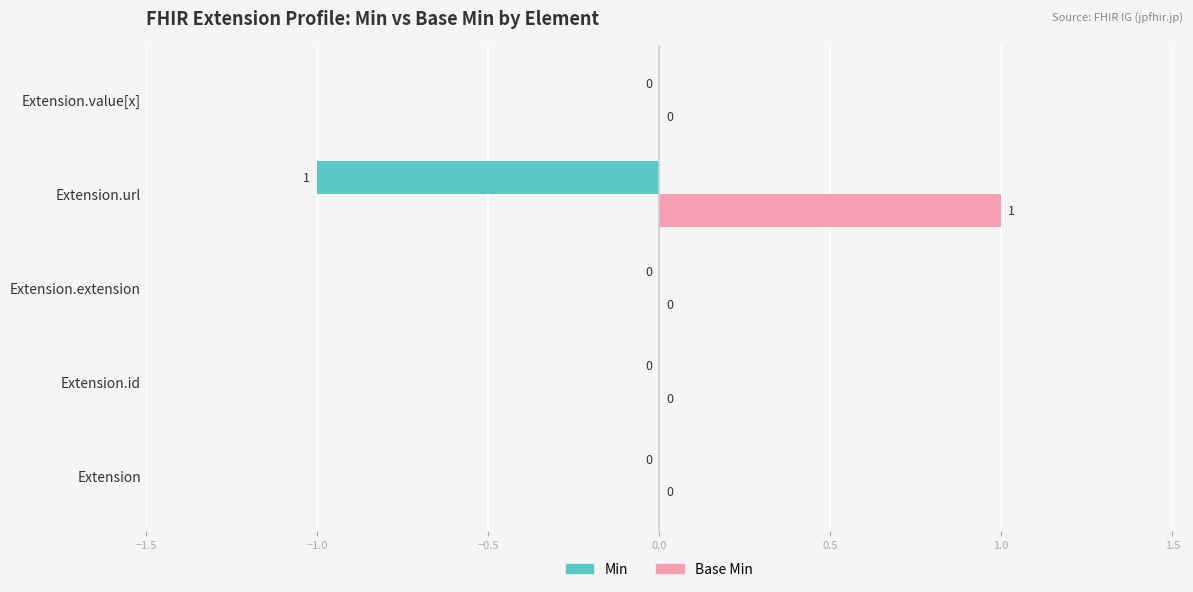

The value of Min at Extension is 0. True or false?

True